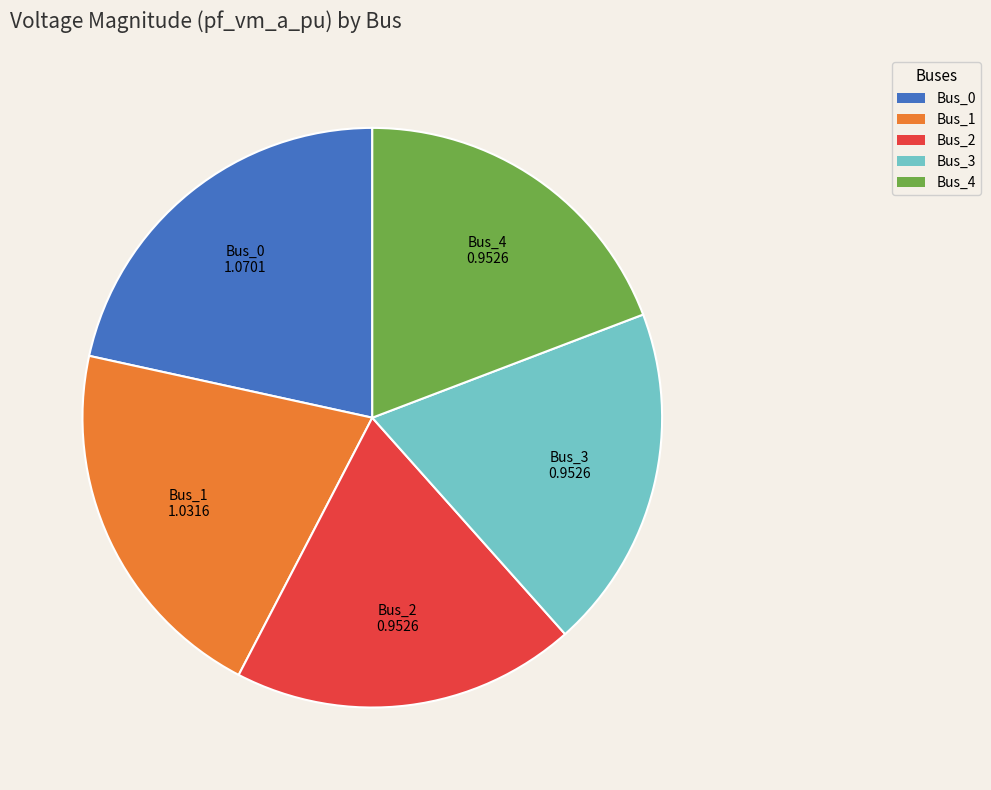

The Bus_0 slice represents 22% of the pie. True or false?

True